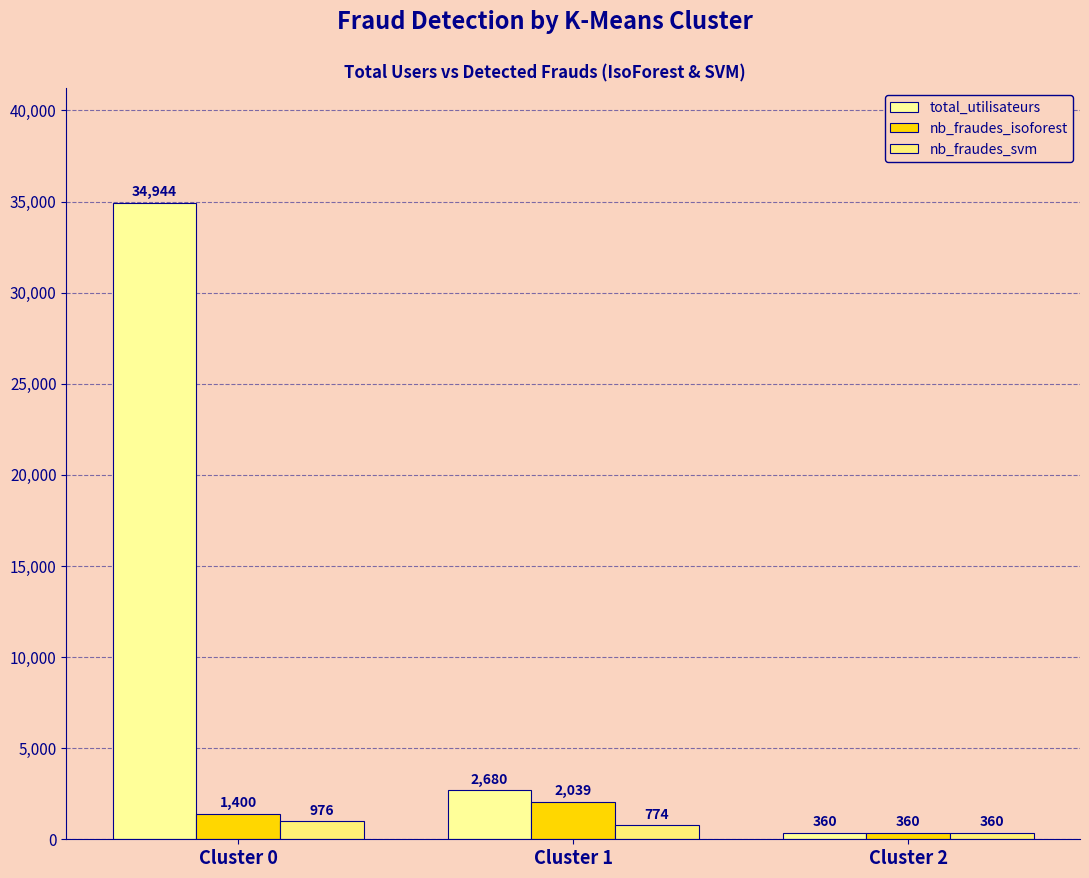

What is the difference between the nb_fraudes_isoforest values at Cluster 1 and Cluster 2?

1679